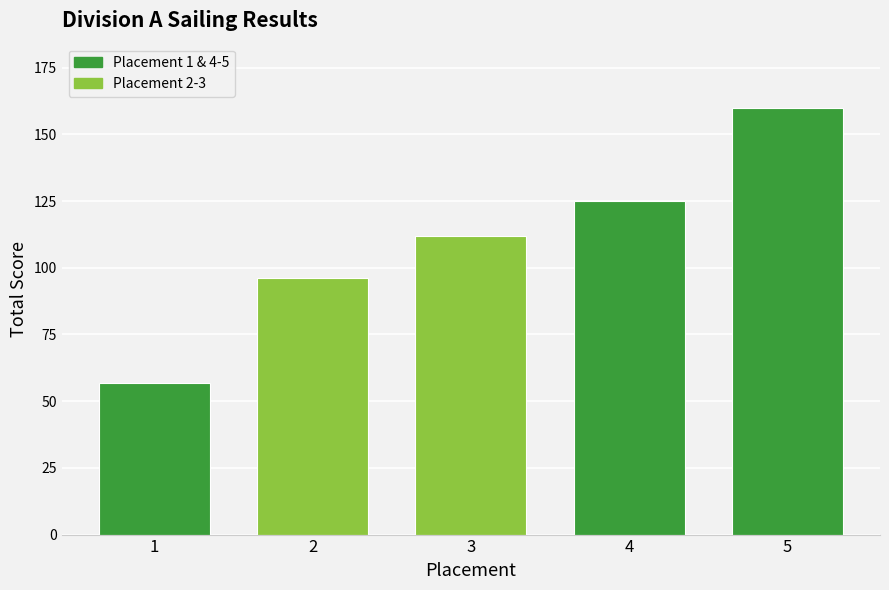

Reading left to right, list all the values displayed in this chart.

57	96	112	125	160